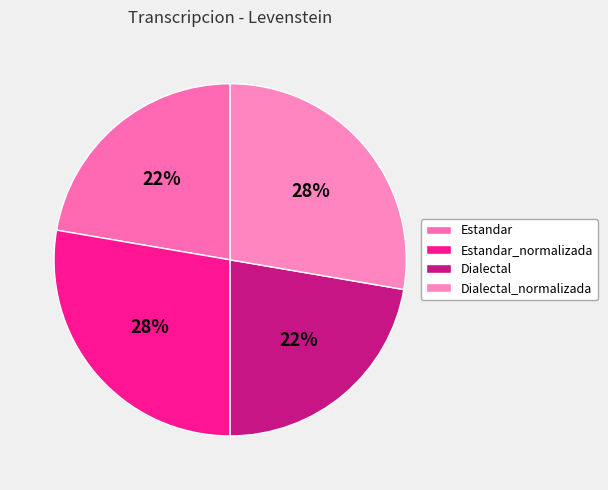

How many segments does this pie chart have?

4